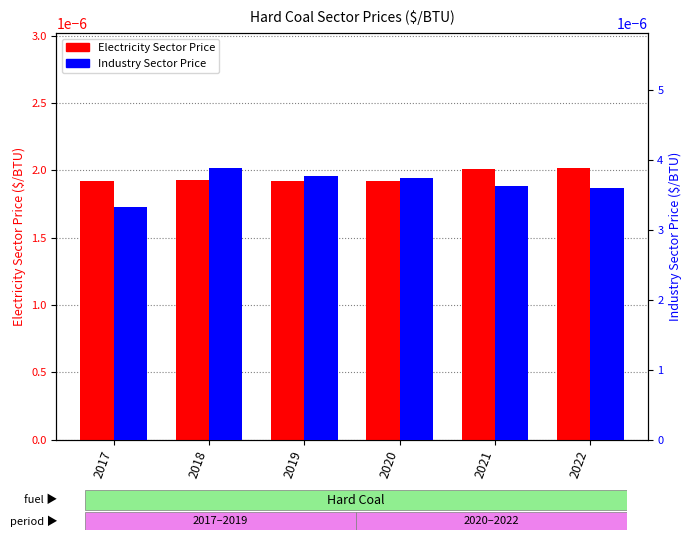

How many distinct data groups are displayed?

2